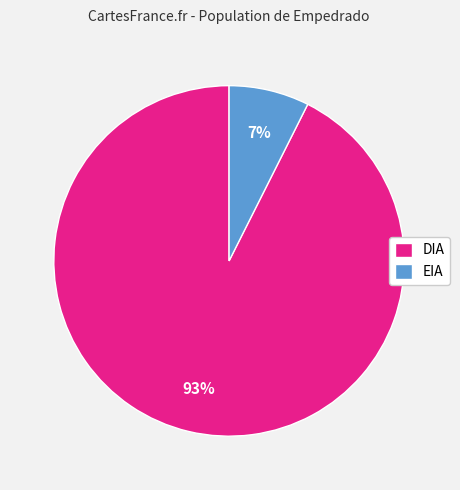

The DIA slice represents 85% of the pie. True or false?

False